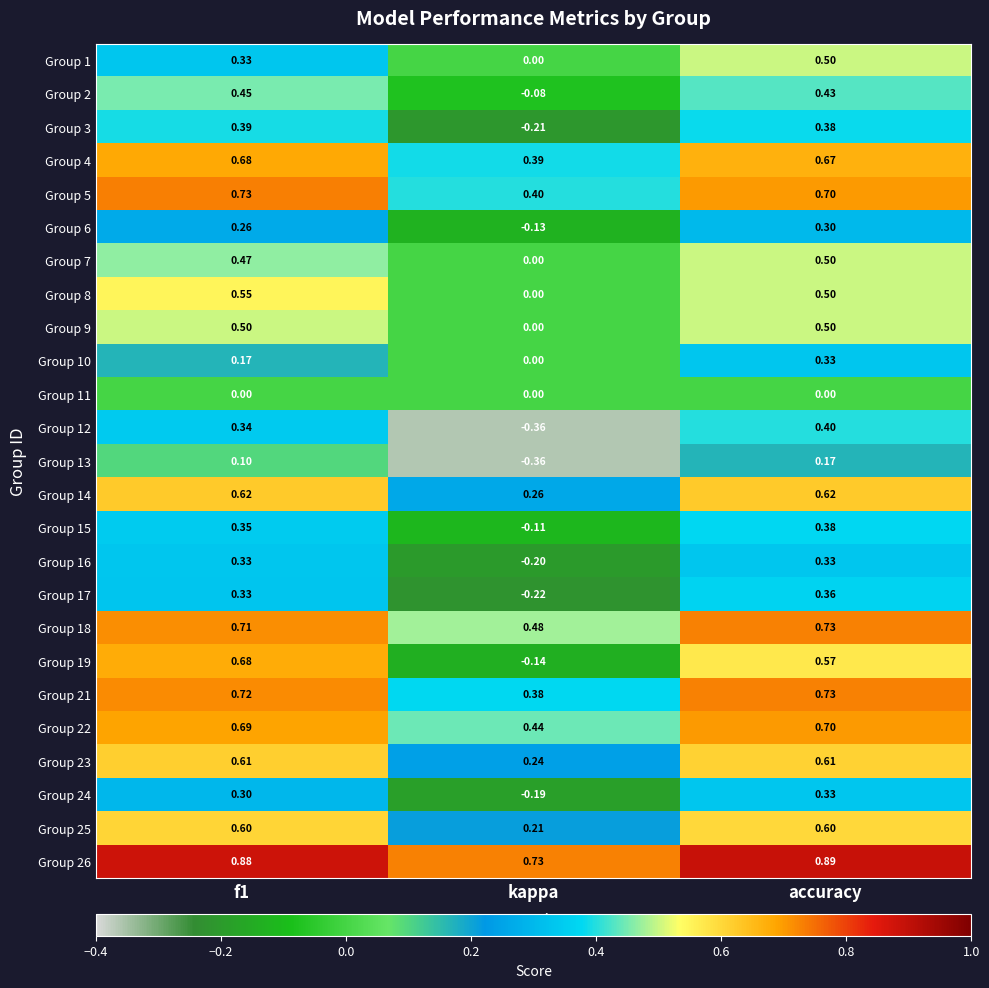

At which category is the sum across all series the highest?

accuracy